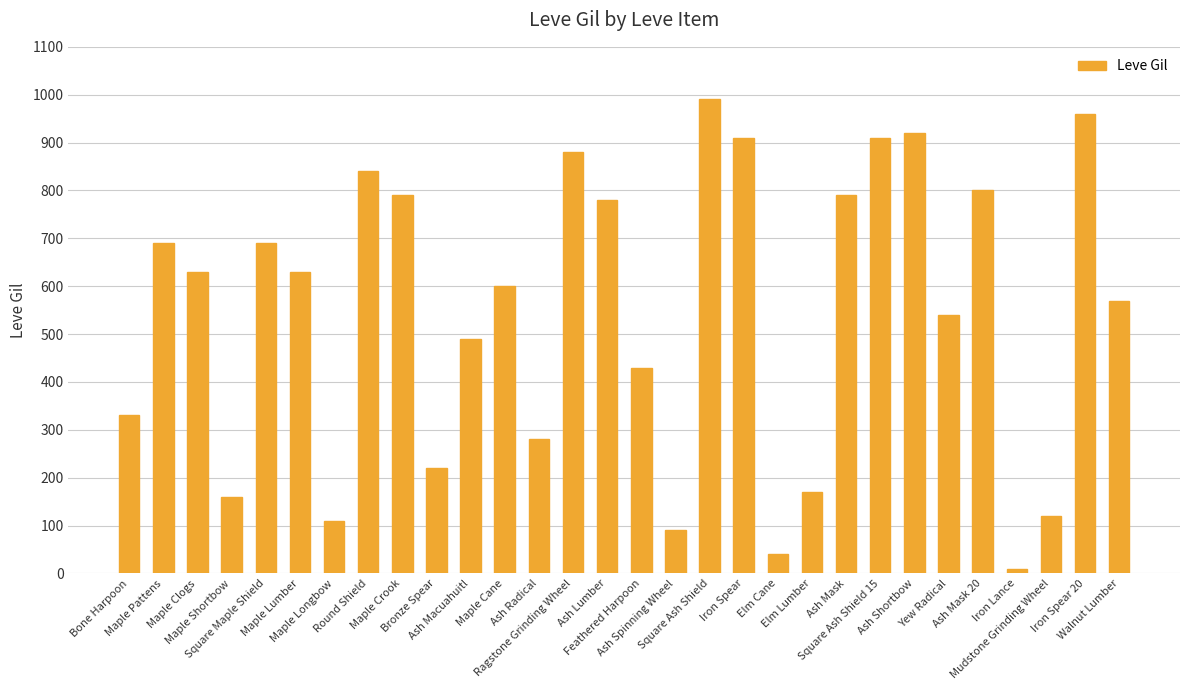

What is the maximum value shown in the chart?

990